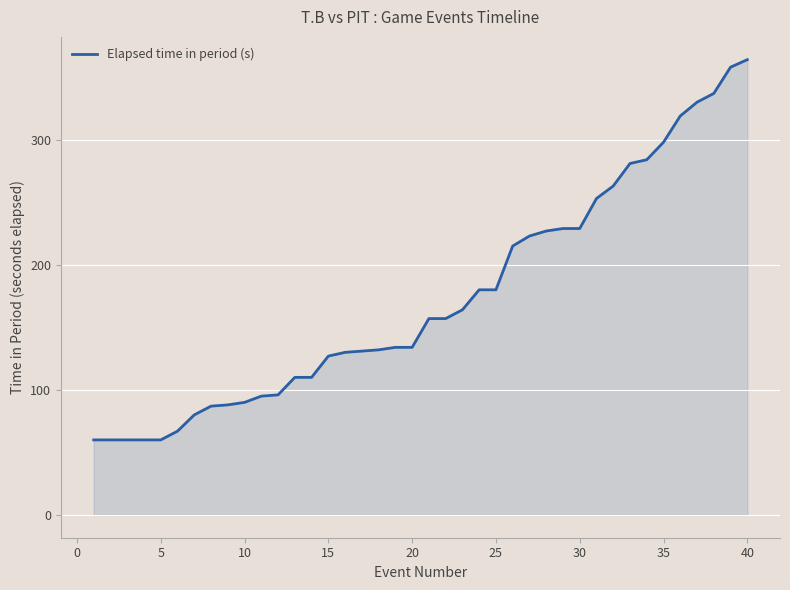

What is the maximum value shown in the chart?

364